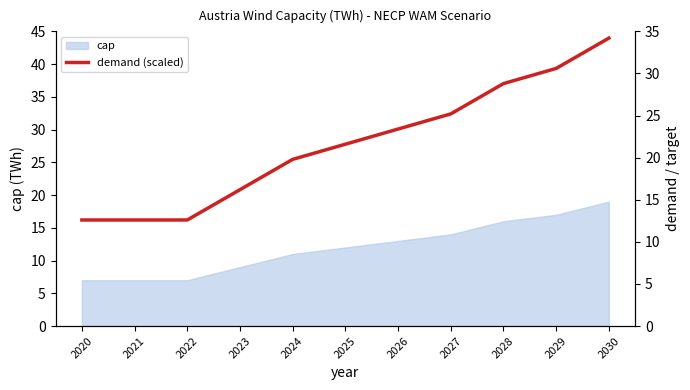

What is the sum of all values?

237.6